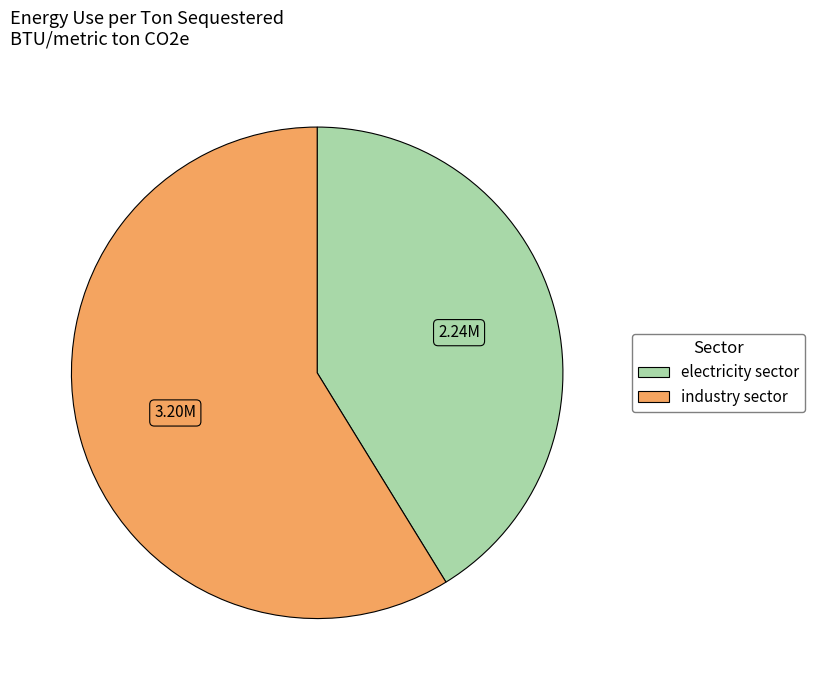

What is the smallest slice in the pie chart?

electricity sector